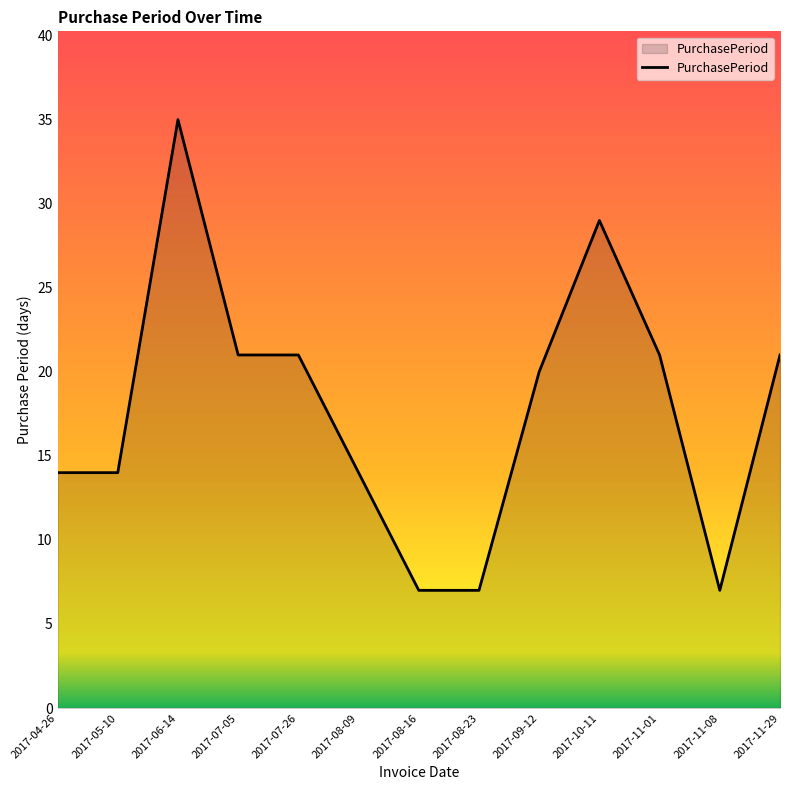

Between 2017-08-09 and 2017-10-11, which is larger?

2017-10-11